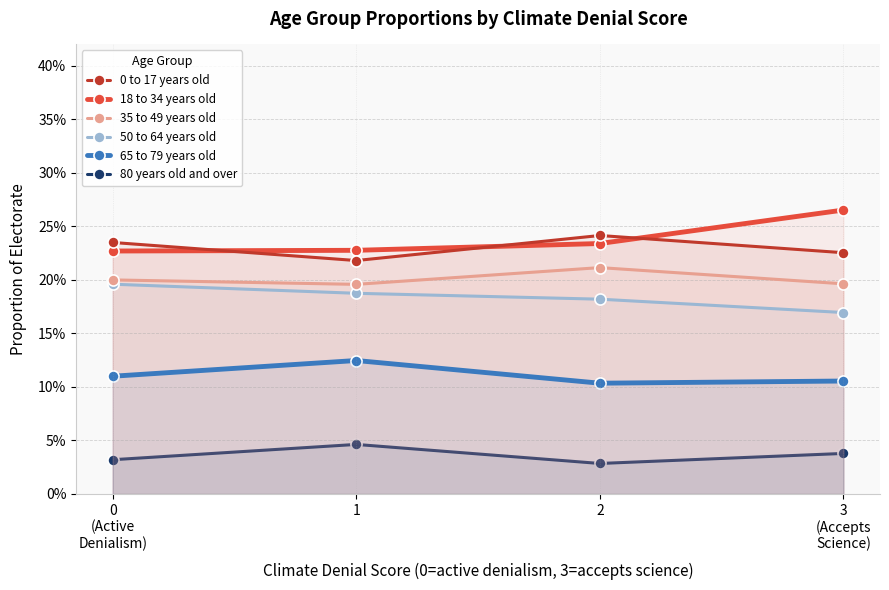

Which has a higher value, 3
(Accepts
Science) or 0
(Active
Denialism)?

0
(Active
Denialism)